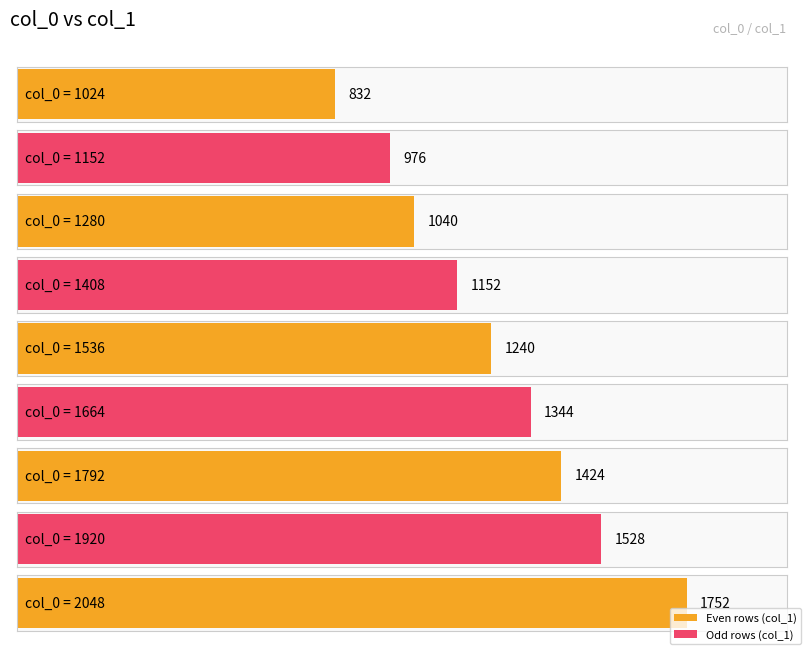

Are the bars grouped side by side (vs. stacked)?

No